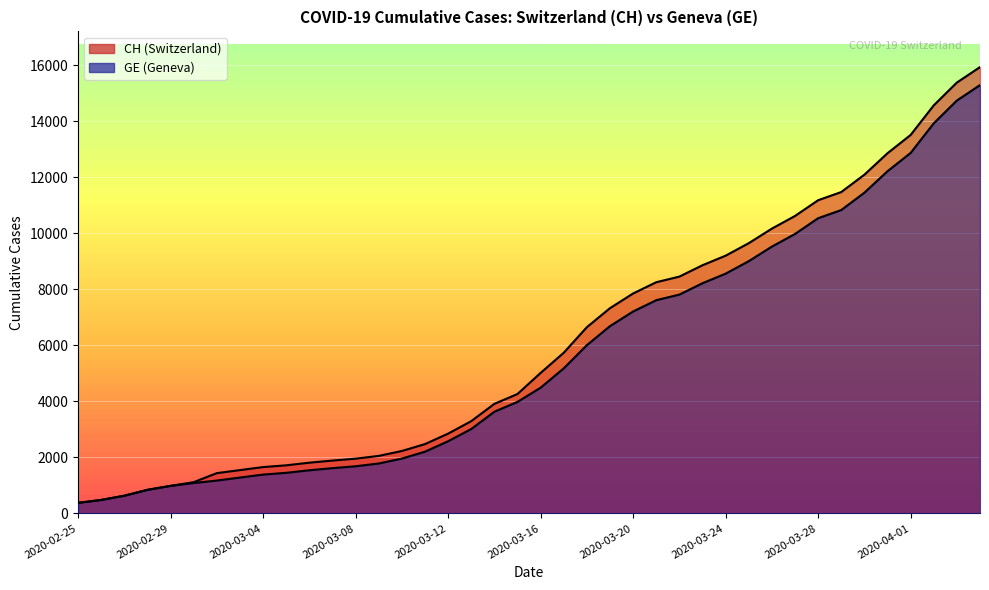

True or false: CH and GE intersect in this chart.

False